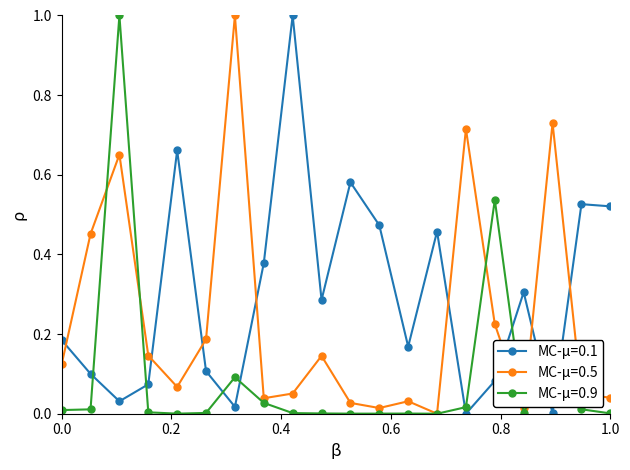

Which series has the largest total across all categories?

MC-μ=0.1